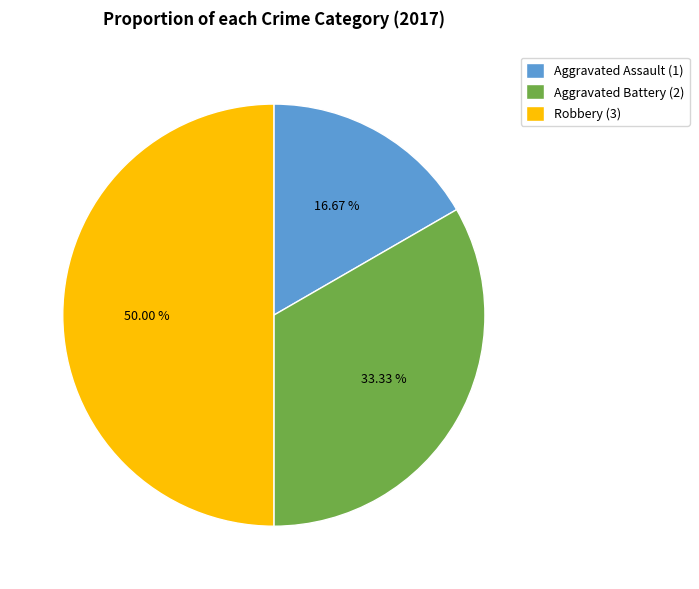

Rank the categories by value from lowest to highest.

Aggravated Assault, Aggravated Battery, Robbery